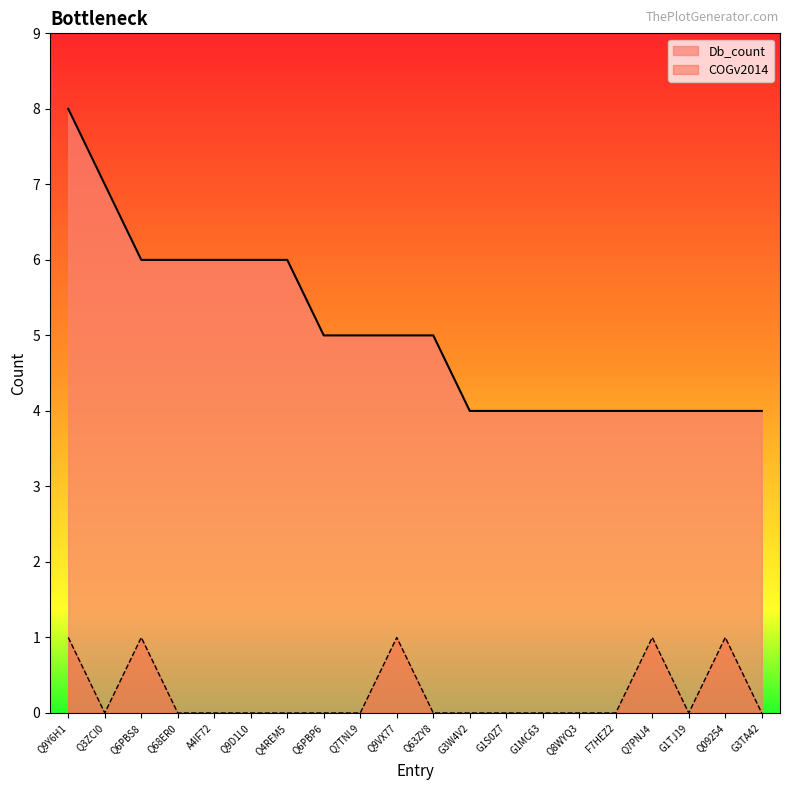

How many series are shown in this chart?

2